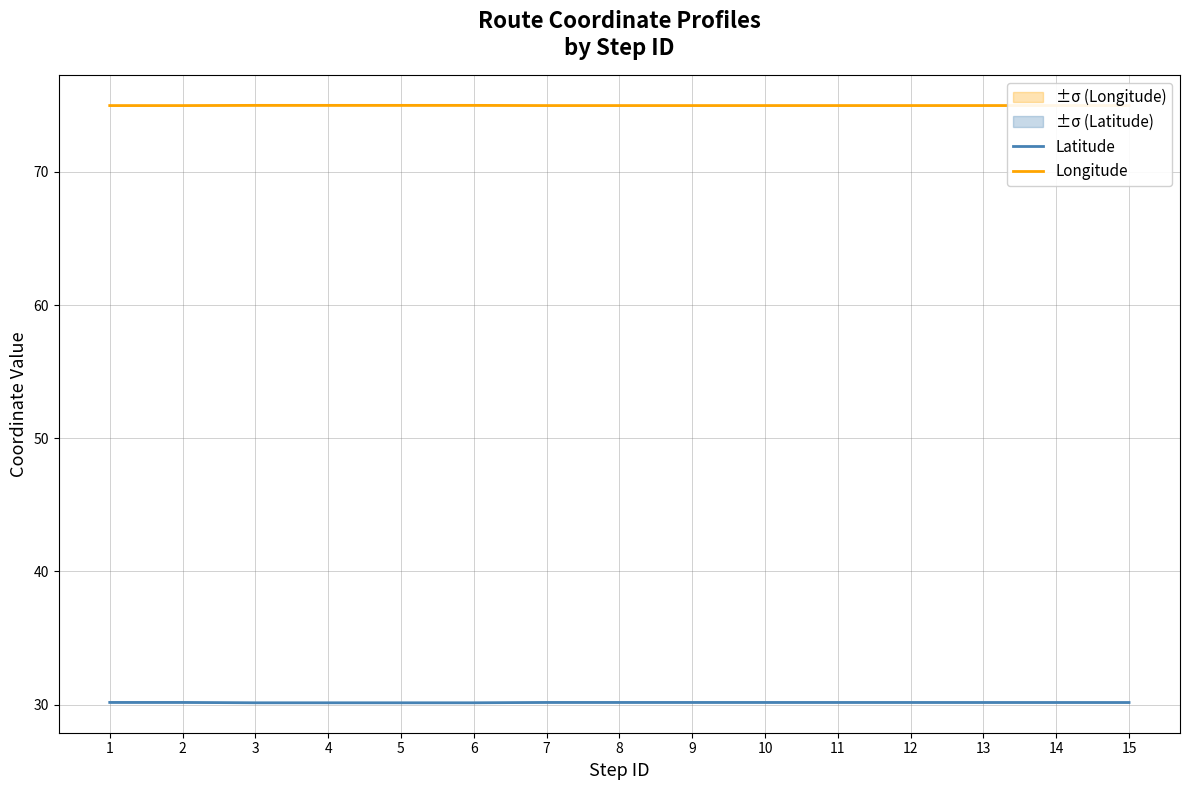

Reading right to left, list all the values displayed in this chart.

Latitude: 15=30.2	14=30.2	13=30.2	12=30.2	11=30.2	10=30.2	9=30.2	8=30.2	7=30.2	6=30.1	5=30.1	4=30.1	3=30.1	2=30.2	1=30.2
Longitude: 15=75.0	14=75.0	13=75.0	12=75.0	11=75.0	10=75.0	9=75.0	8=75.0	7=75.0	6=75.0	5=75.0	4=75.0	3=75.0	2=75.0	1=75.0